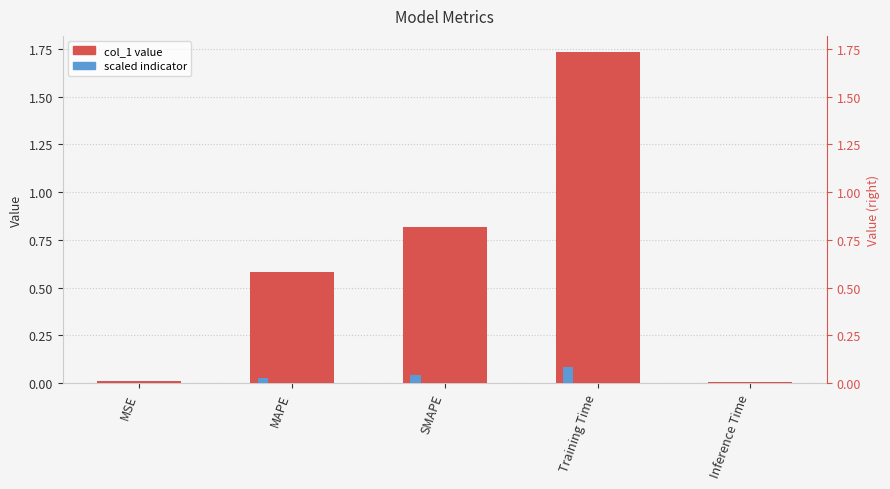

Reading left to right, list all the values displayed in this chart.

0.0	0.6	0.8	1.7	0.0